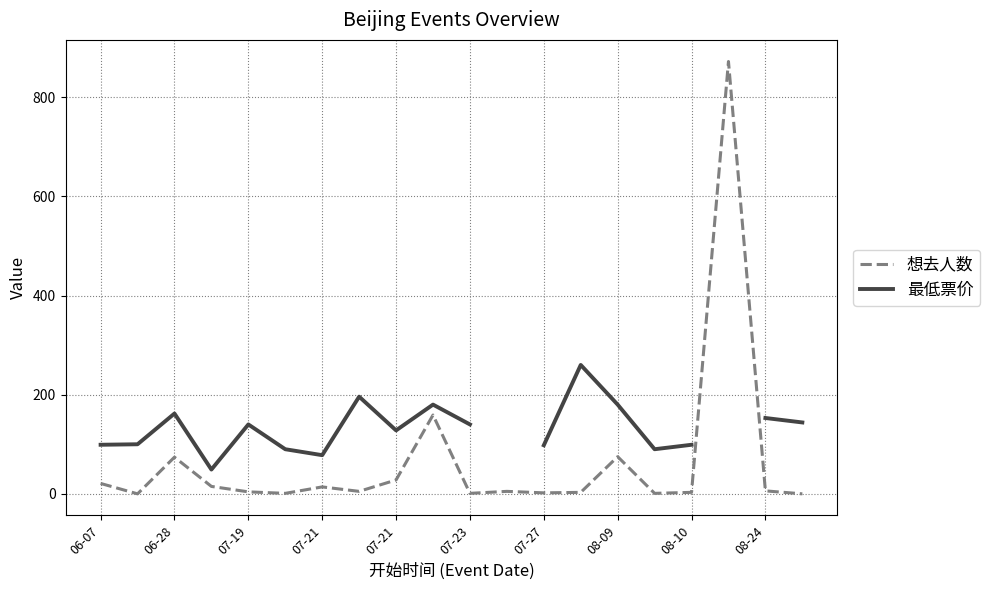

The 想去人数 series shows 15.0 at 07-21. True or false?

True